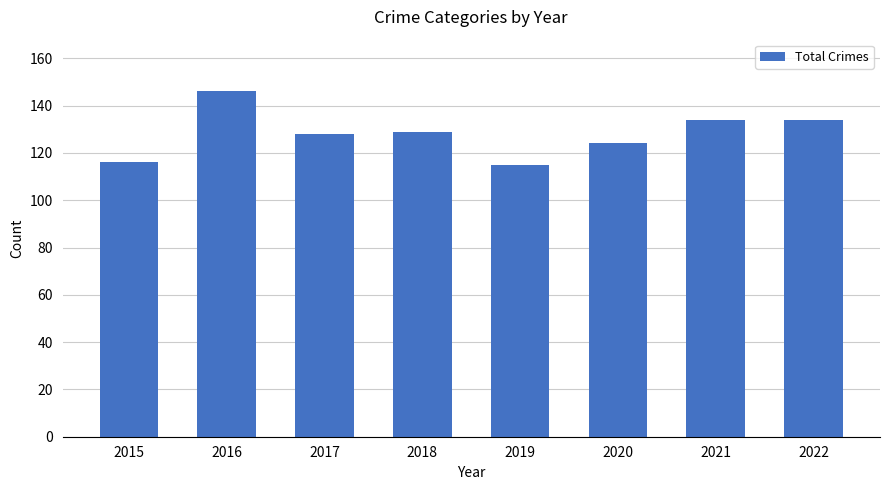

Approximately how many times larger is the value at 2017 compared to 2016?

0.9